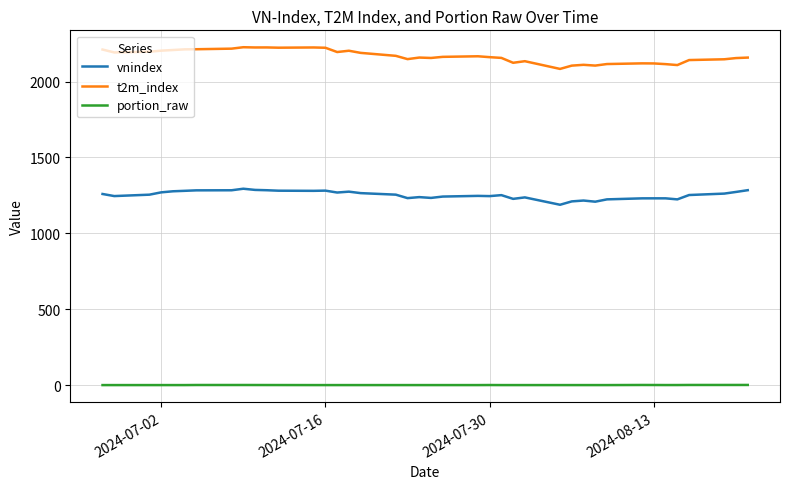

Which series has the widest spread of values?

t2m_index